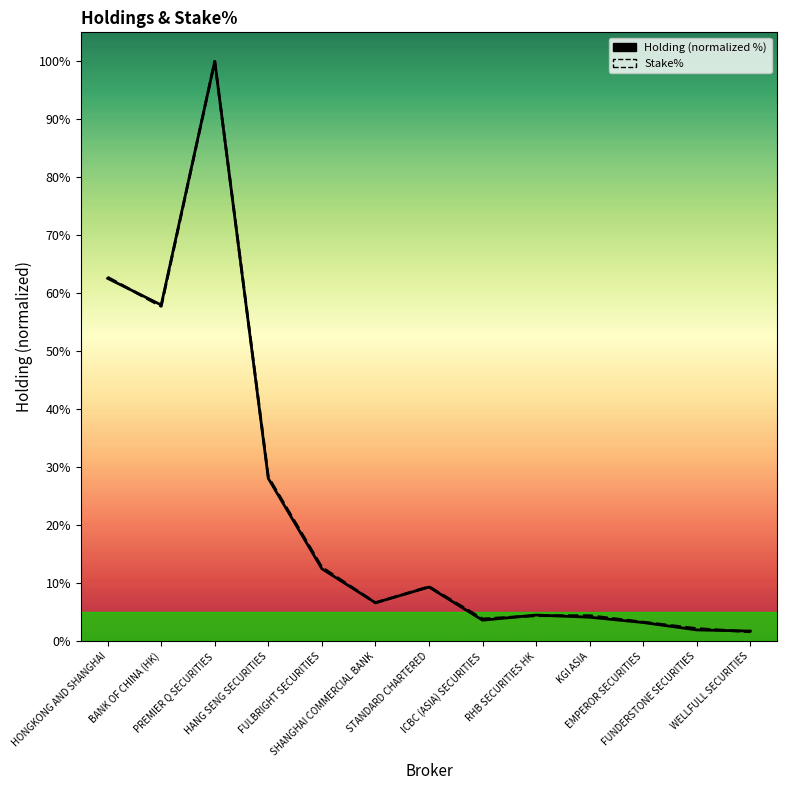

Reading left to right, transcribe all the data shown in this chart.

Holding (normalized %): 62.6	58.0	100.0	28.1	12.5	6.7	9.4	3.7	4.6	4.2	3.3	2.0	1.8
Stake%: 62.8	57.8	100.0	28.3	12.8	6.7	9.4	3.9	4.4	4.4	3.3	2.2	1.7